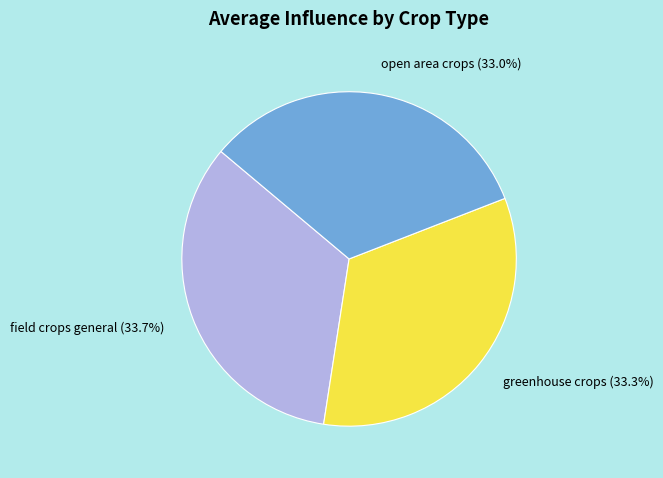

Combined, what portion of the pie is field crops general and open area crops?

66.7%